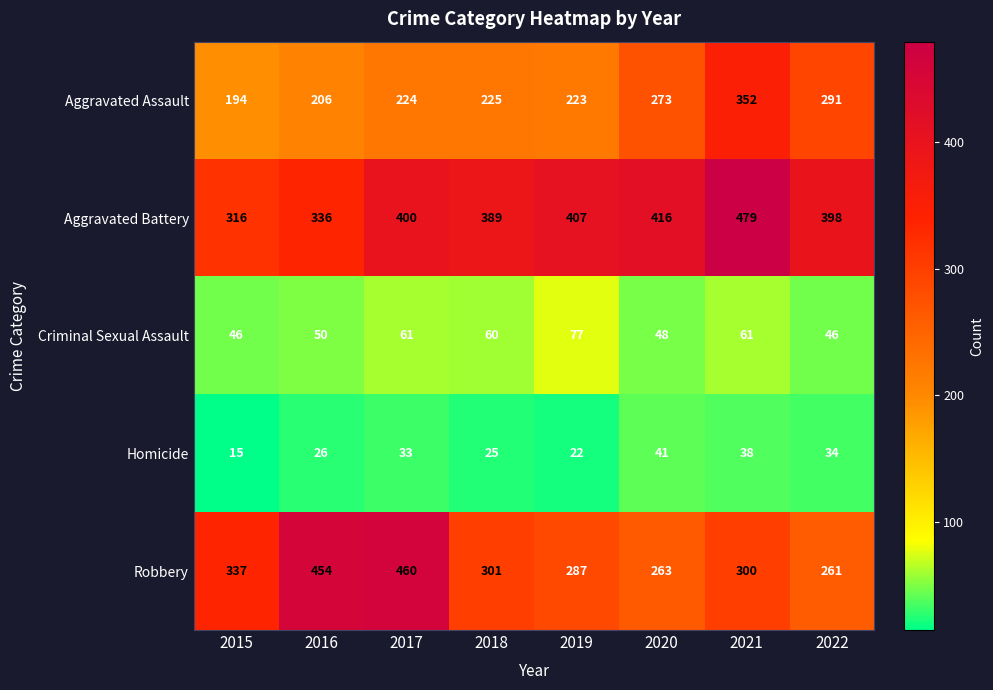

How many data points does each series have?

8